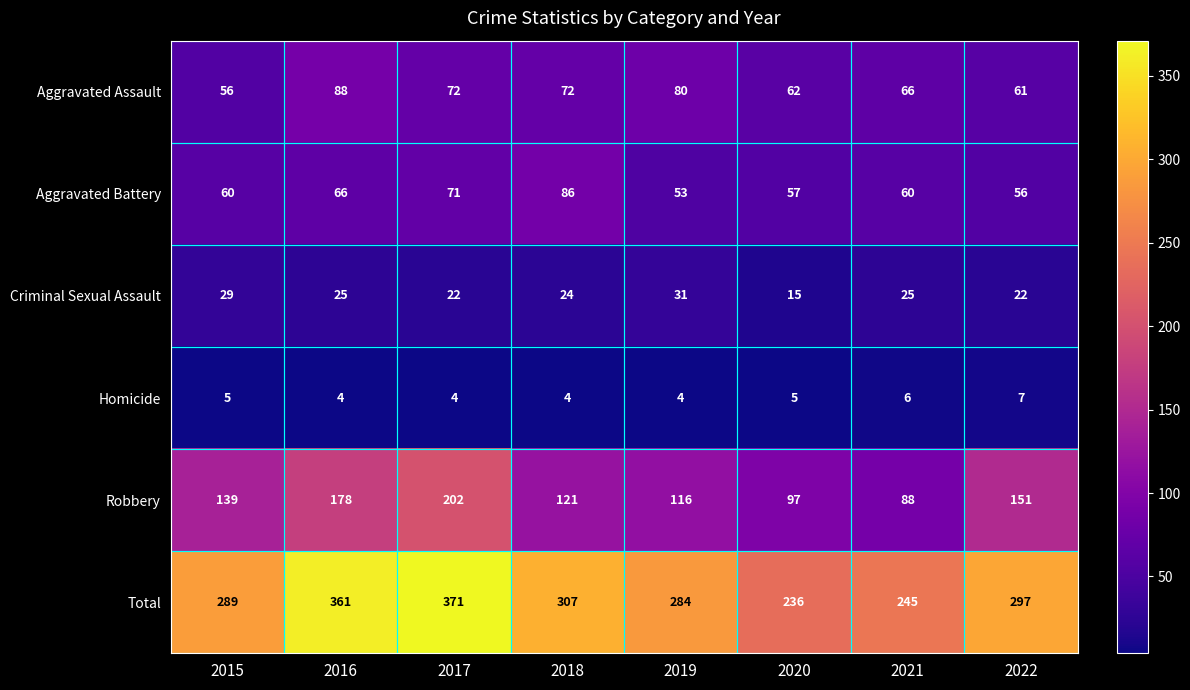

Which series has the largest total across all categories?

Total